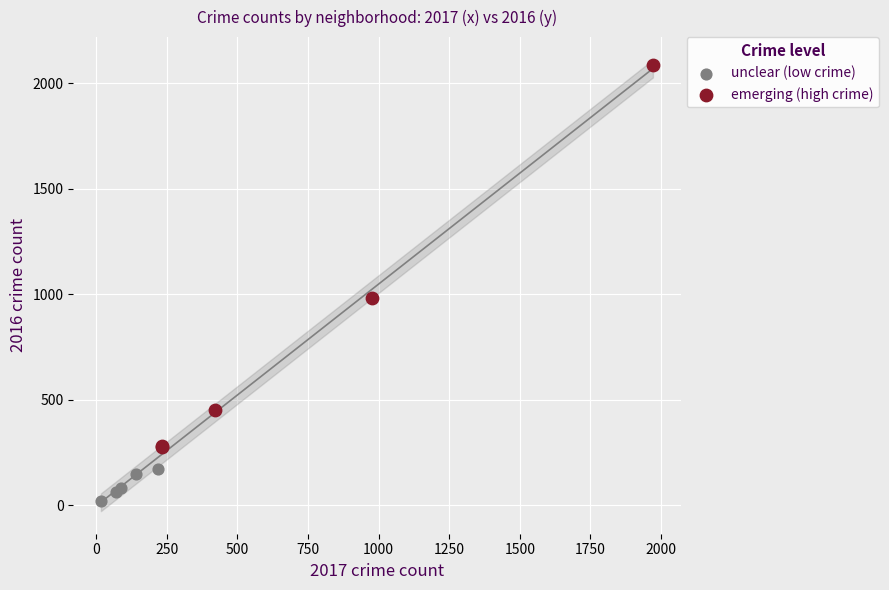

What are all the series names shown in the legend?

unclear (low crime), emerging (high crime)